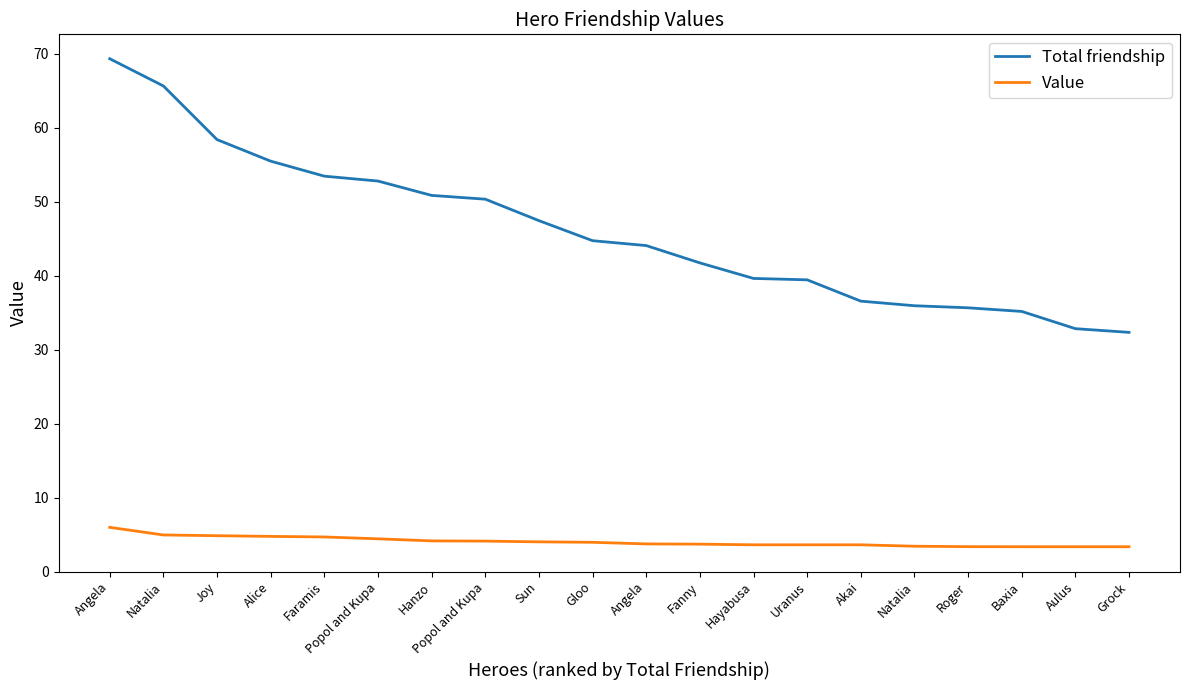

What are all the series names shown in the legend?

Total friendship, Value